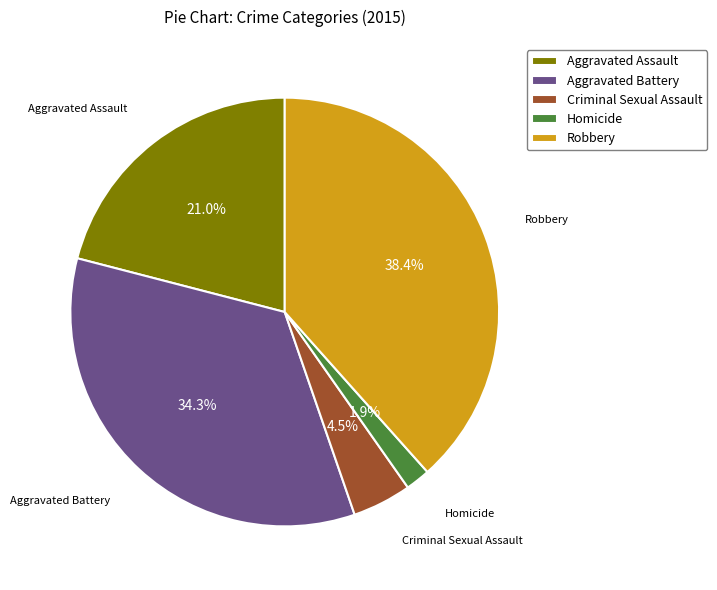

Is it true that Aggravated Assault is 29% of the pie?

False